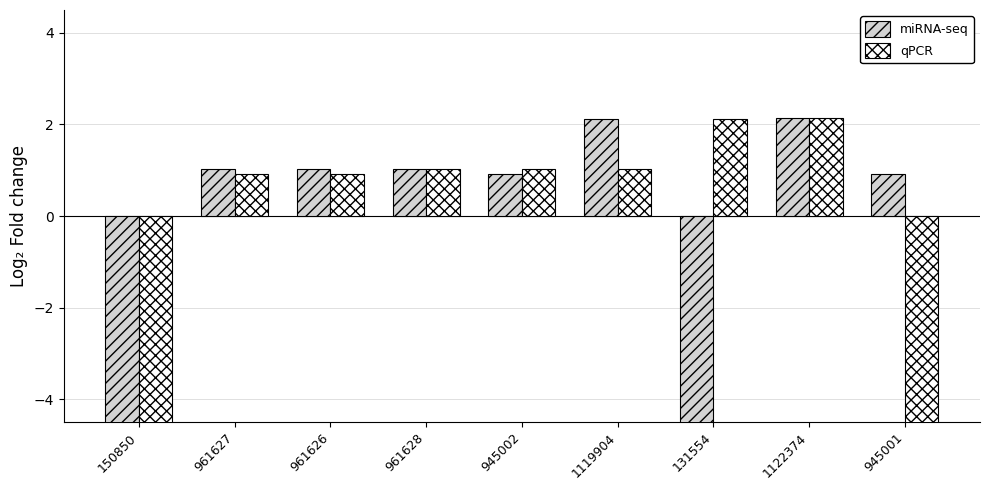

What position from the left is 961628?

4